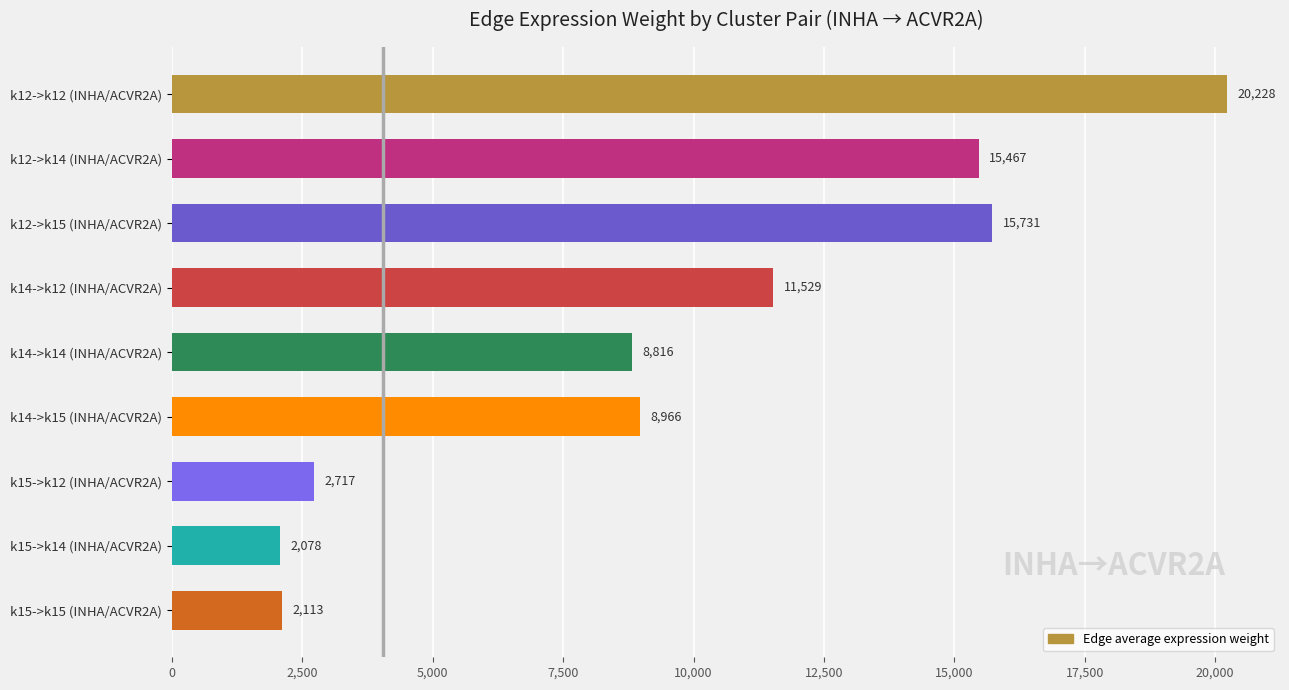

Between k12->k14 (INHA/ACVR2A) and k14->k12 (INHA/ACVR2A), which is larger?

k12->k14 (INHA/ACVR2A)